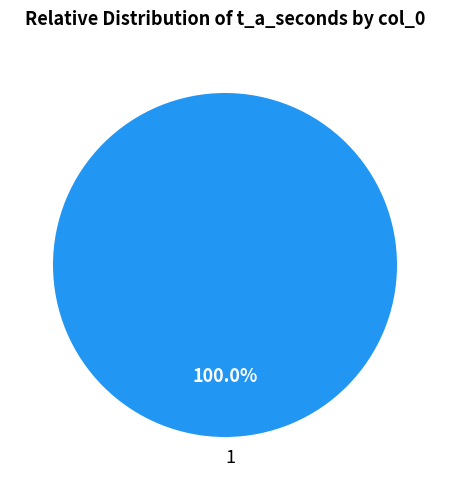

Rank the categories by value from lowest to highest.

1